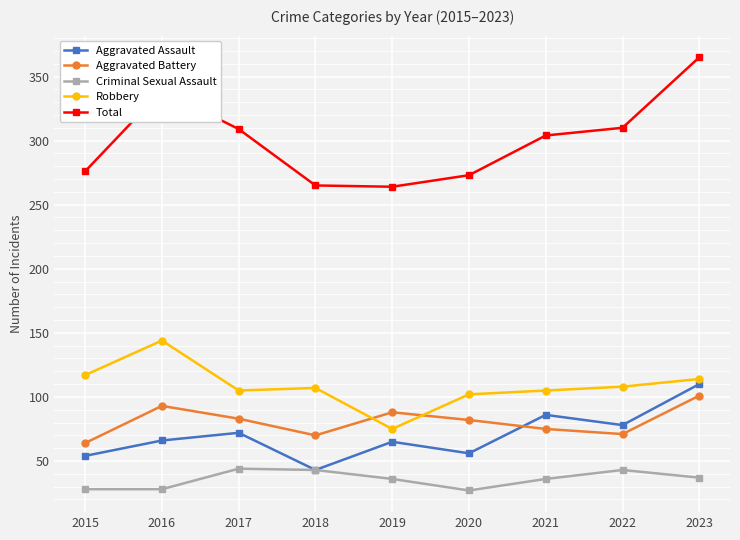

What is the sum of all Total values?

2705